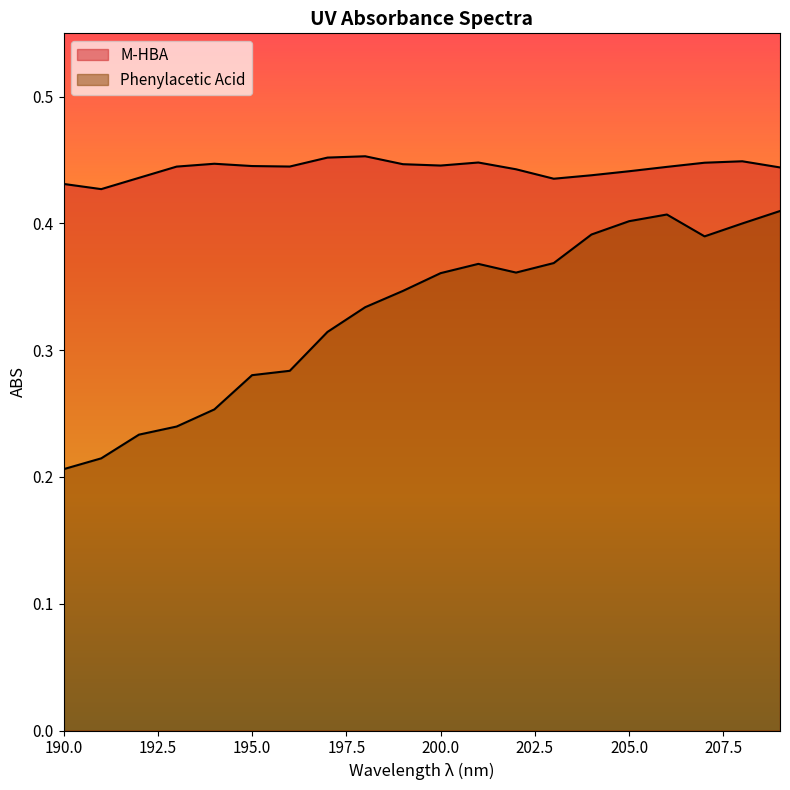

What is the total value across all series at 199?

0.8